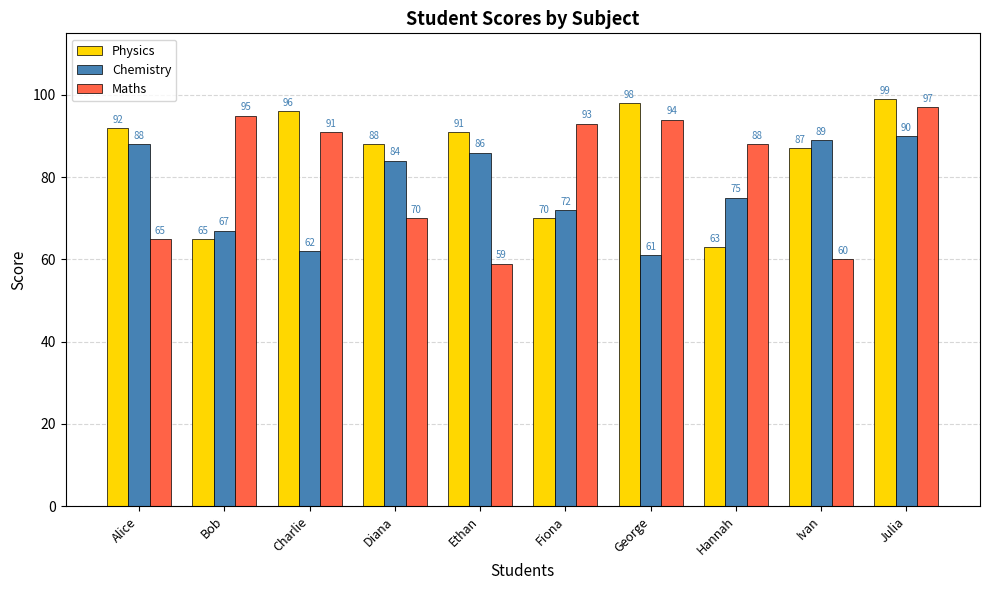

At Ivan, list the series in order from largest to smallest.

Chemistry, Physics, Maths